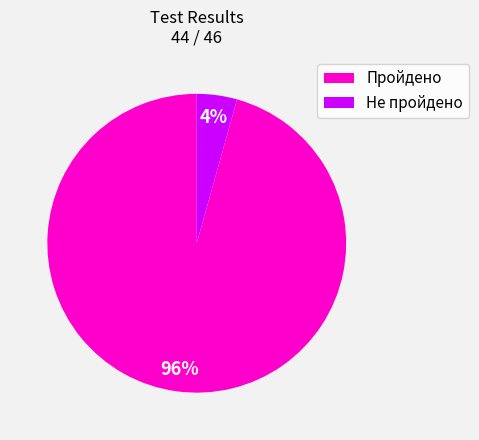

Does Пройдено account for over 50% of the chart?

Yes